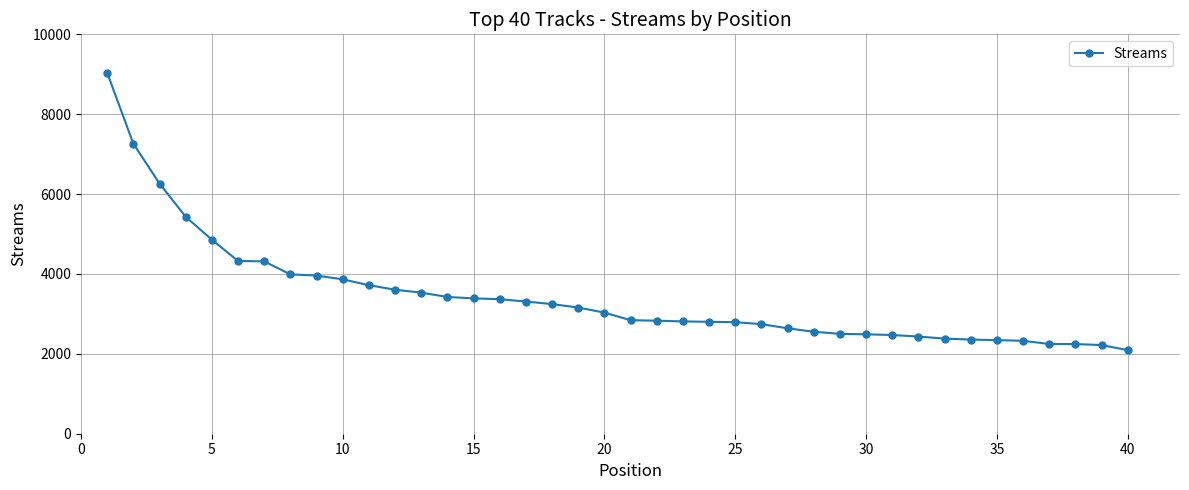

How many lines are shown in the chart?

1